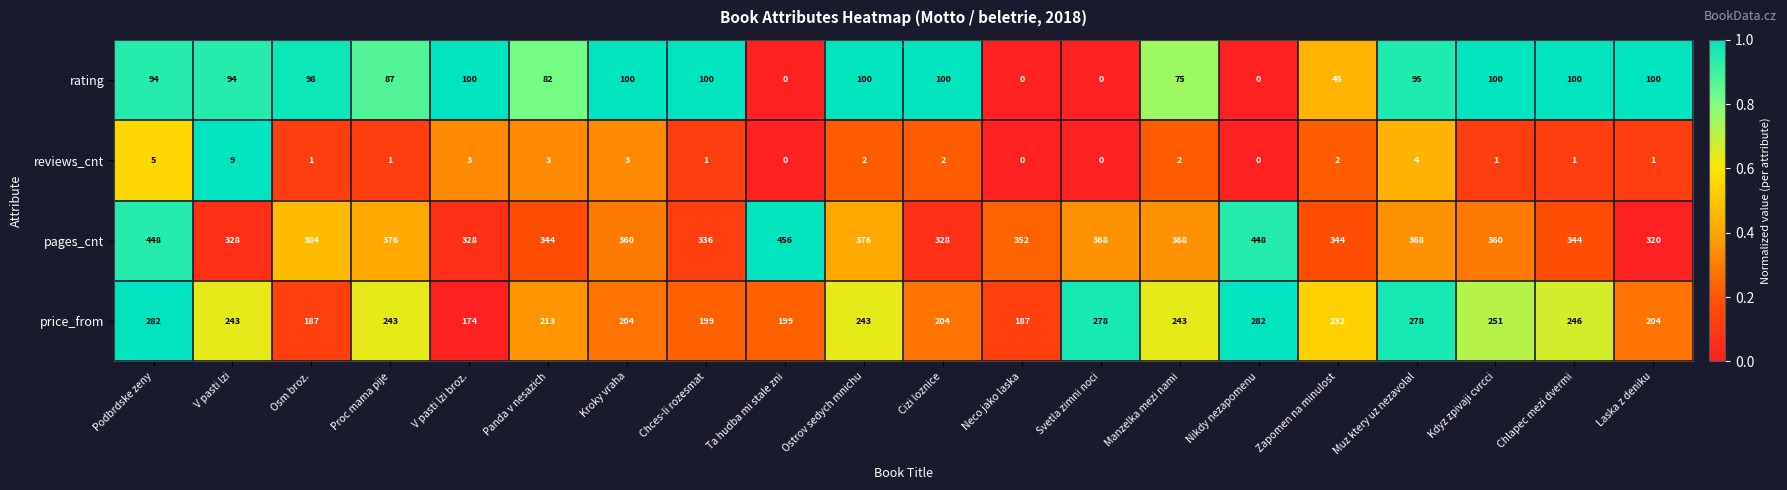

List the series in order of their overall mean, lowest first.

reviews_cnt, rating, price_from, pages_cnt